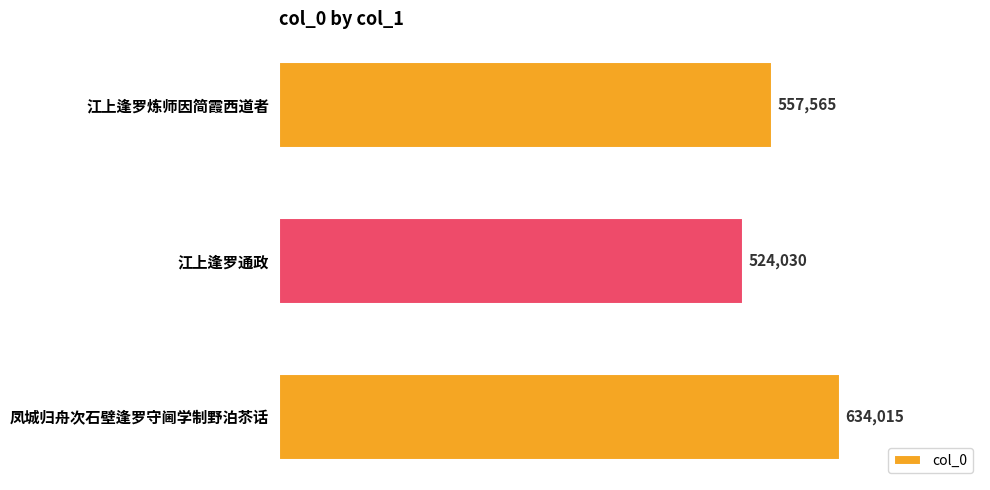

Is it true that the value at 江上逢罗通政 is 810759?

False